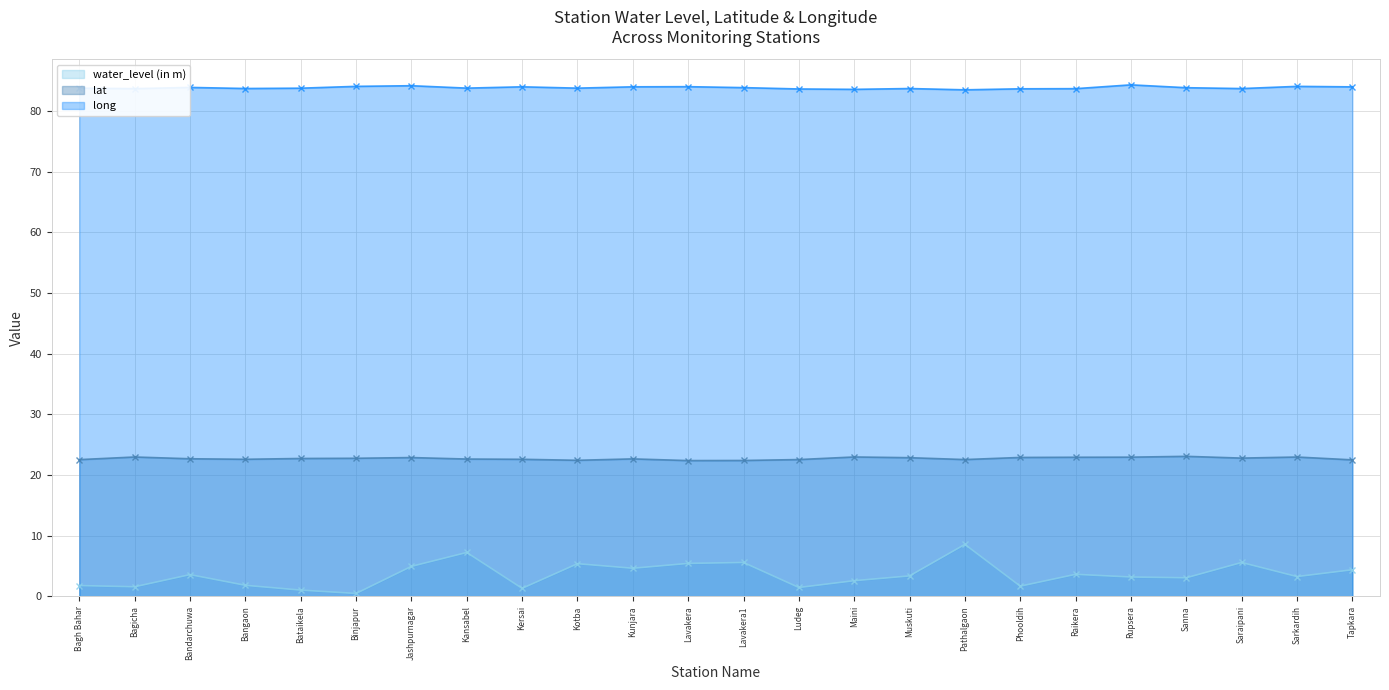

What is the total value across all series at Bandarchuwa?

110.1